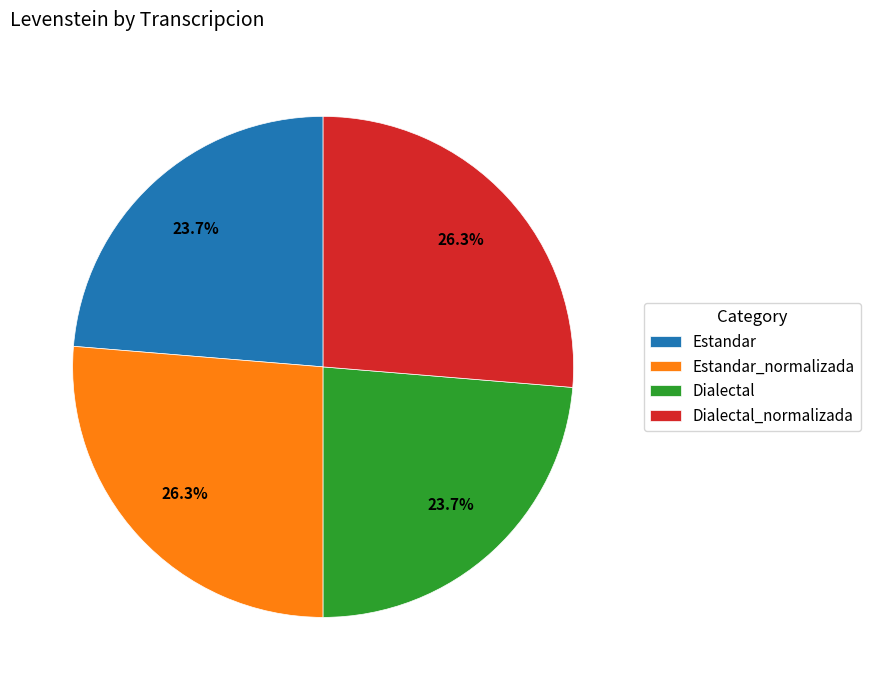

The Estandar_normalizada slice represents 26% of the pie. True or false?

True